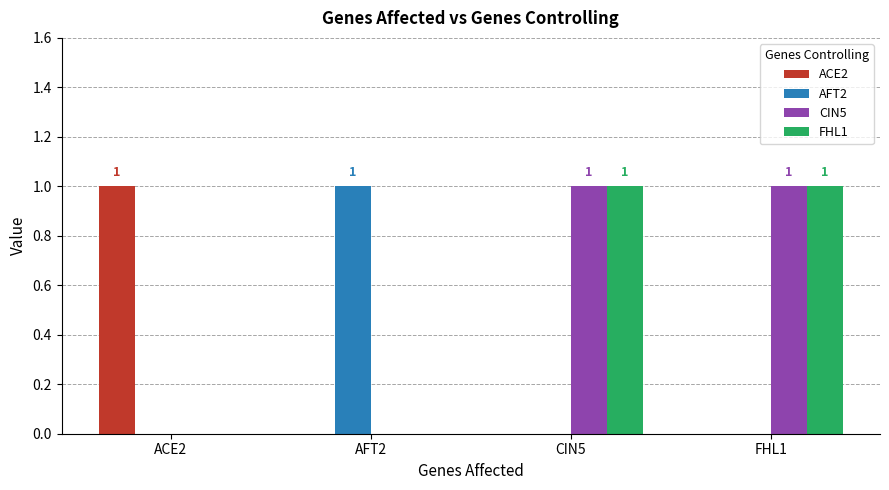

Reading left to right, list all the values displayed in this chart.

ACE2: 1	0	0	0
AFT2: 0	1	0	0
CIN5: 0	0	1	1
FHL1: 0	0	1	1